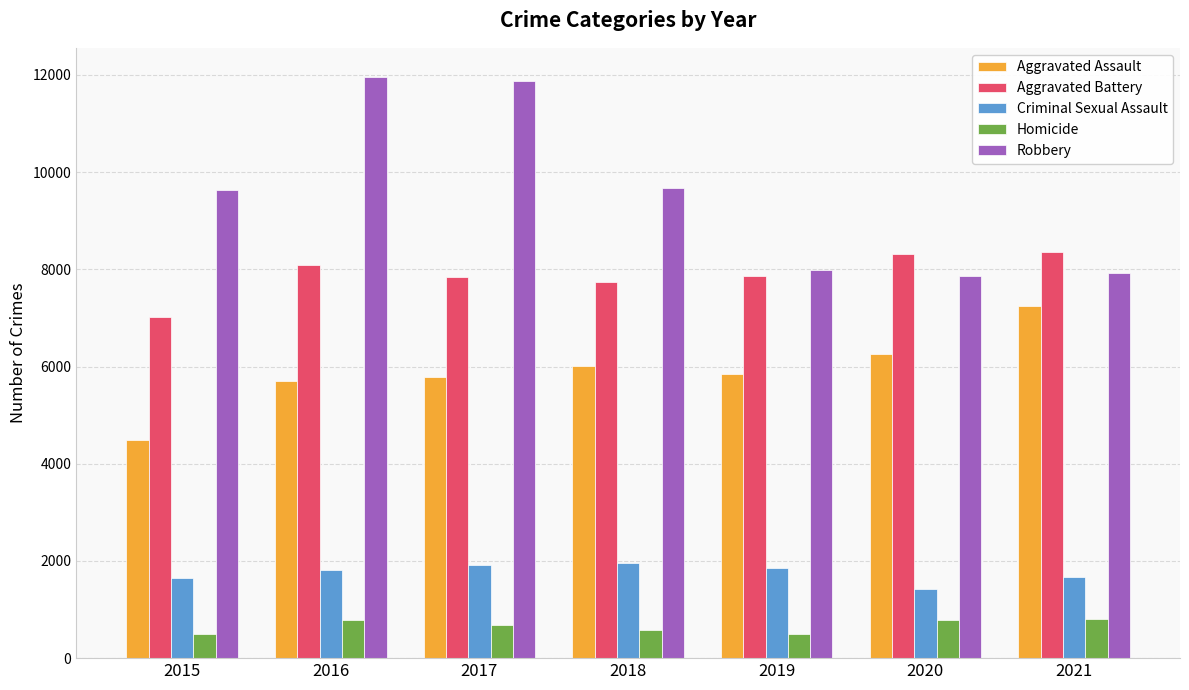

How many data points does each series have?

7